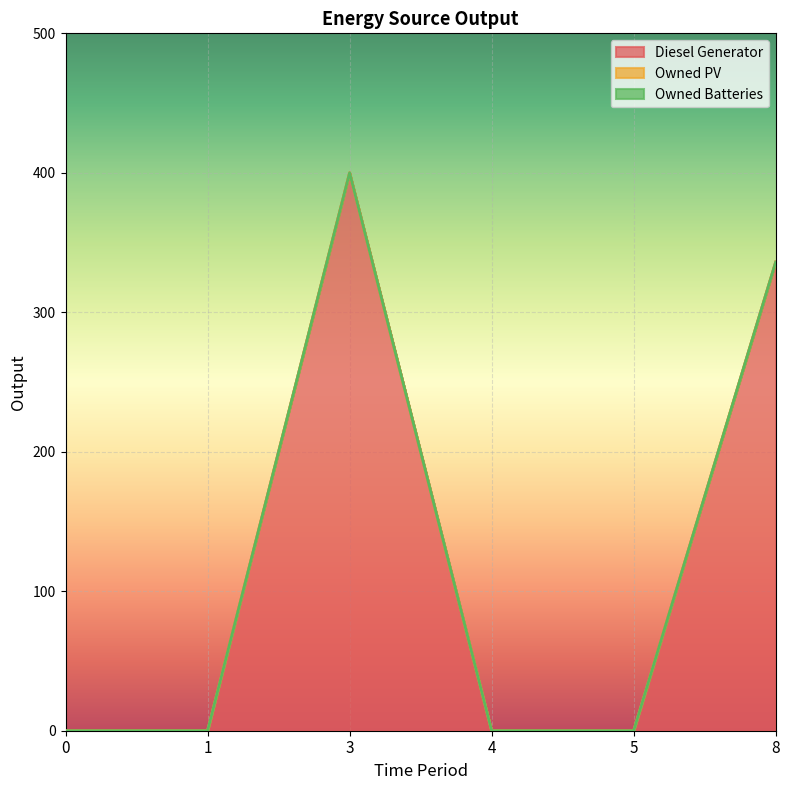

Is the value of Diesel Generator at 1 greater than the value of Owned Batteries at 4?

No